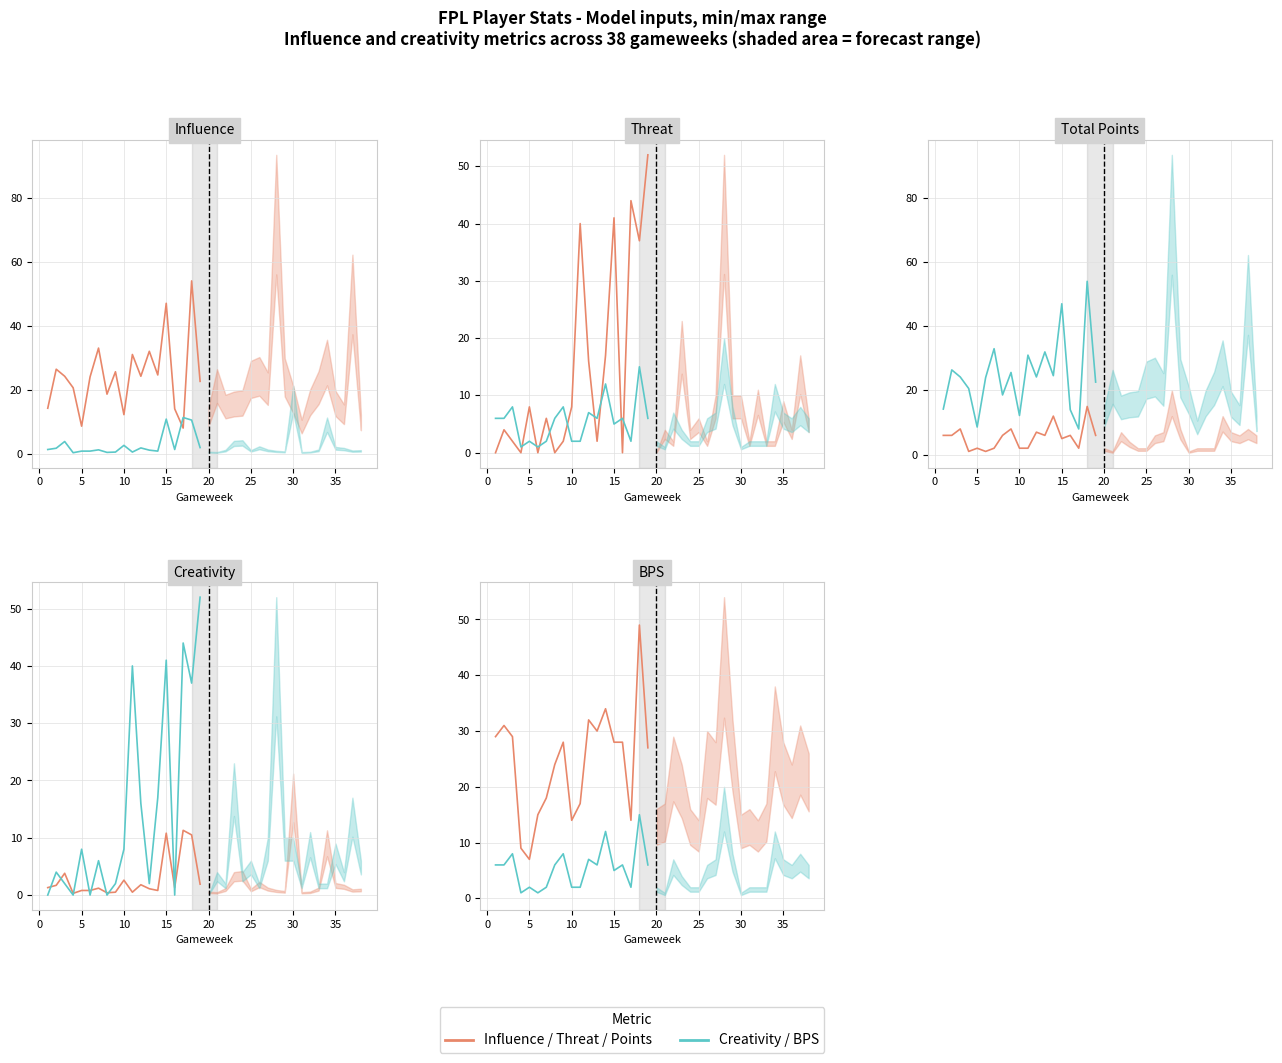

True or false: Series 2 (Creativity/BPS) has a value of 3 at 10.

False